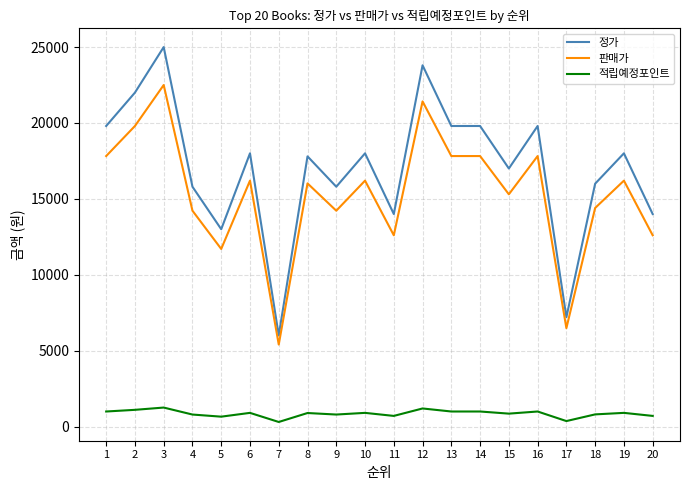

The value of 정가 at 20 is 14000. True or false?

True